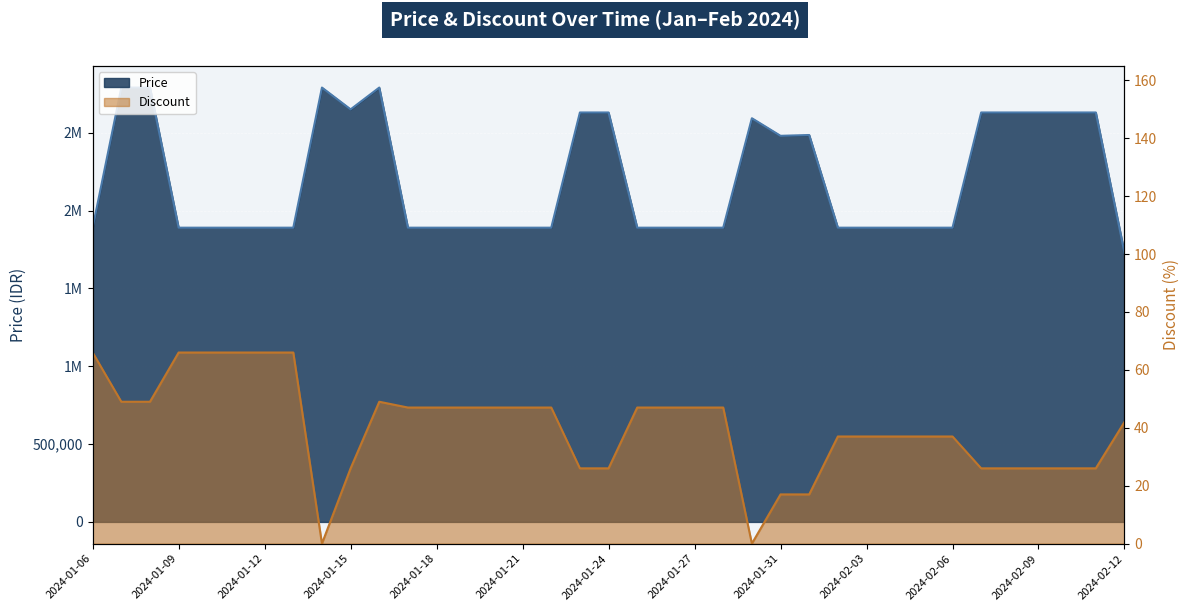

List the series in order of their peak value, lowest first.

Discount, Price